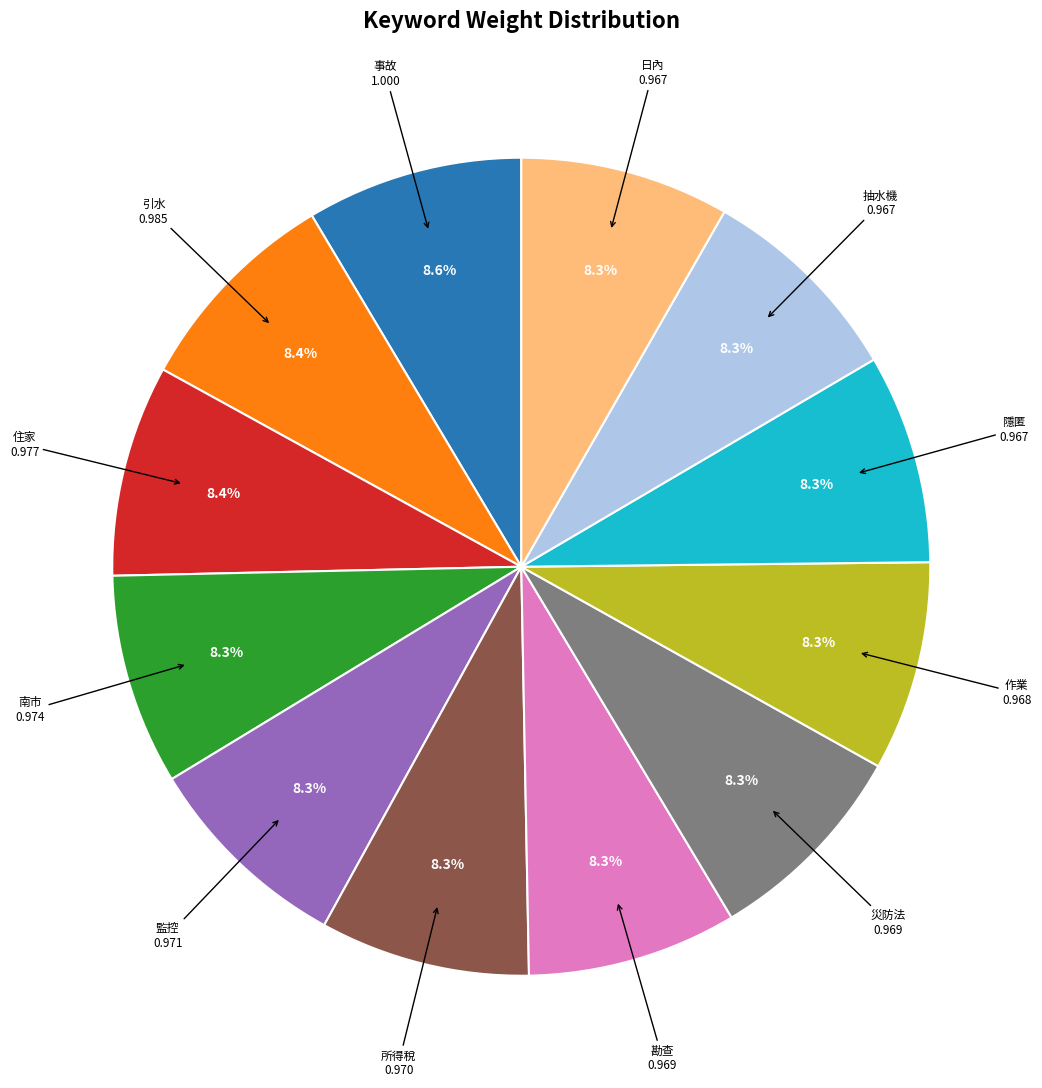

To the nearest percent, what is the average slice percentage?

8%